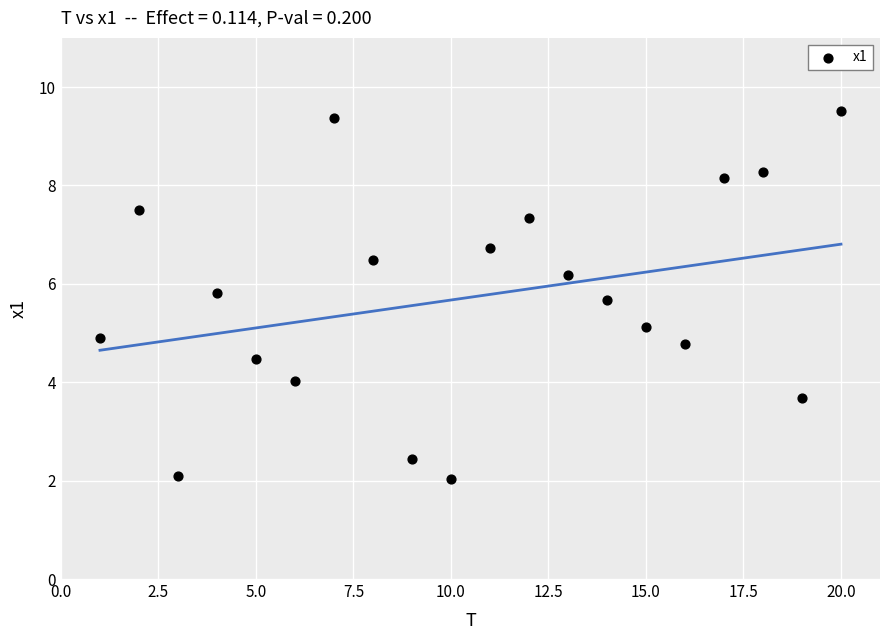

What is the range of X values (max minus min)?

19.0